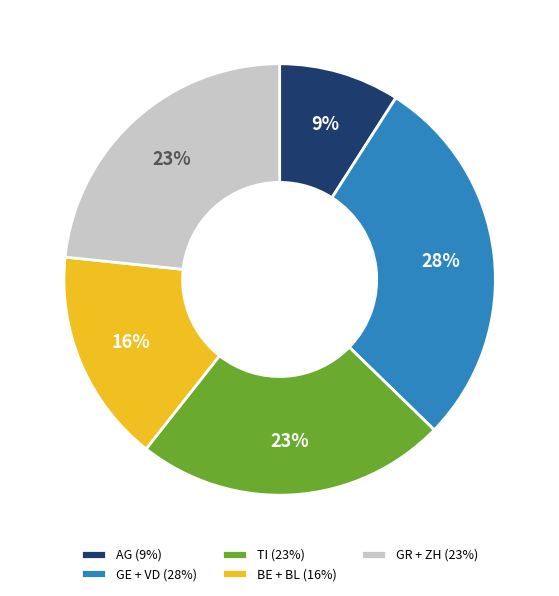

To the nearest percent, what is the average slice percentage?

20%